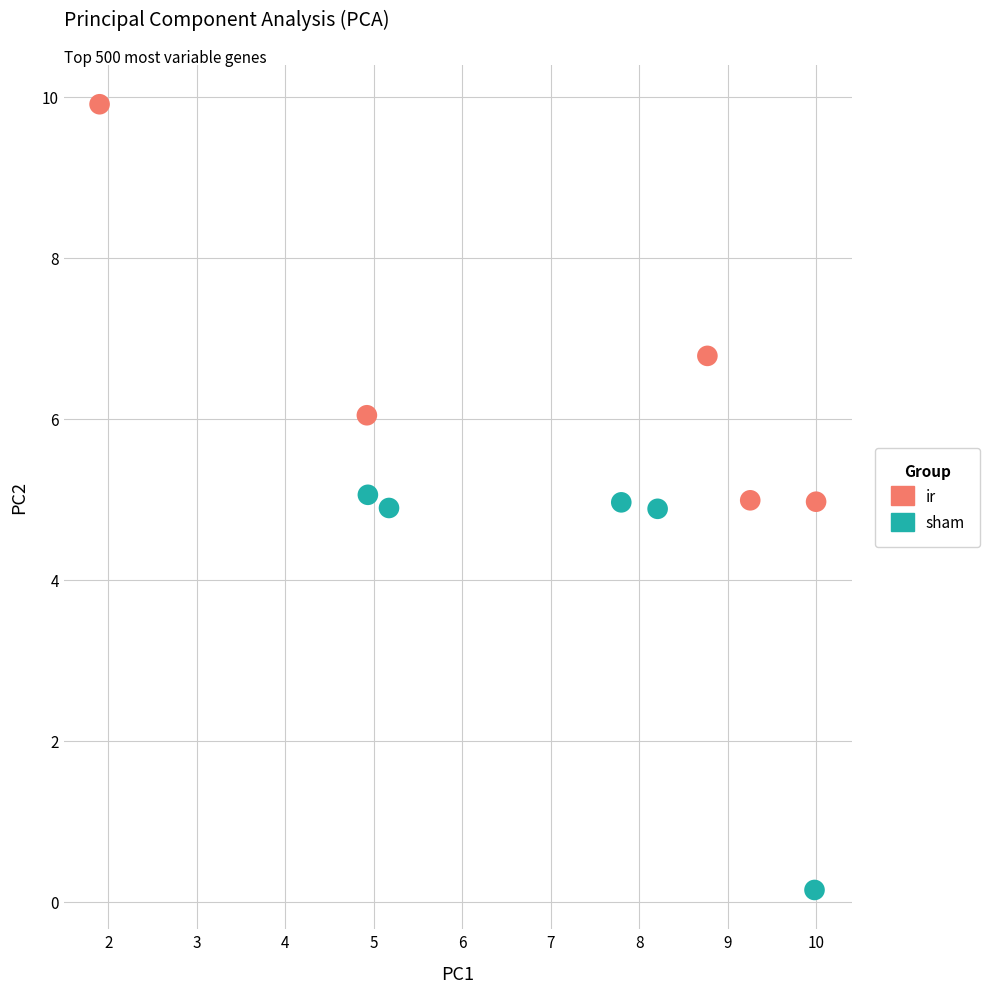

Which series reaches the minimum Y coordinate?

sham